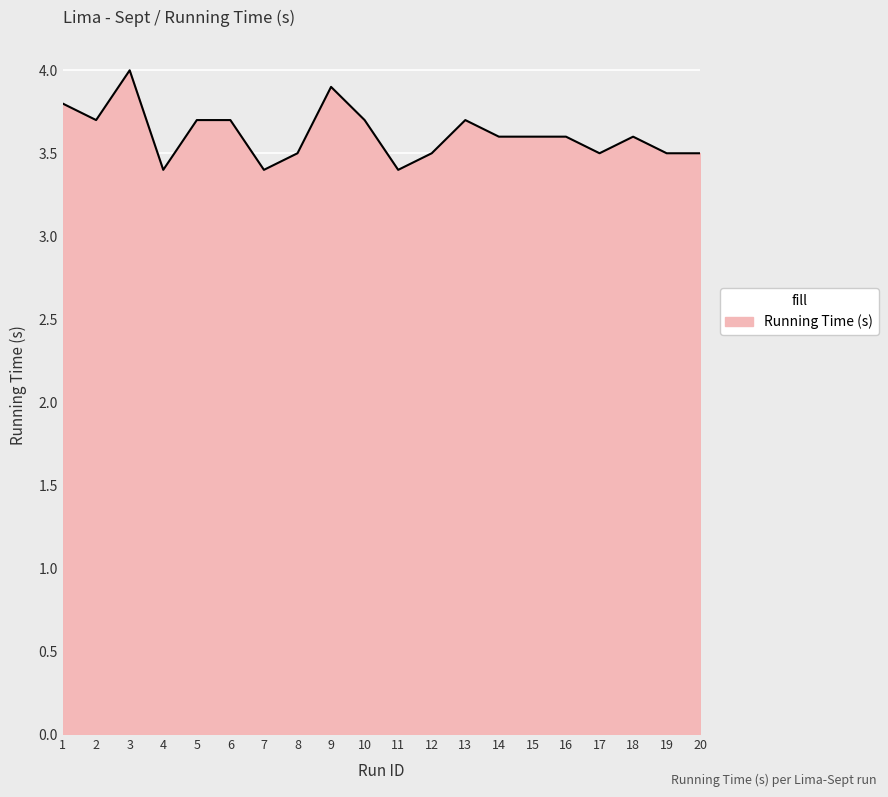

Read the value at 10.

3.7